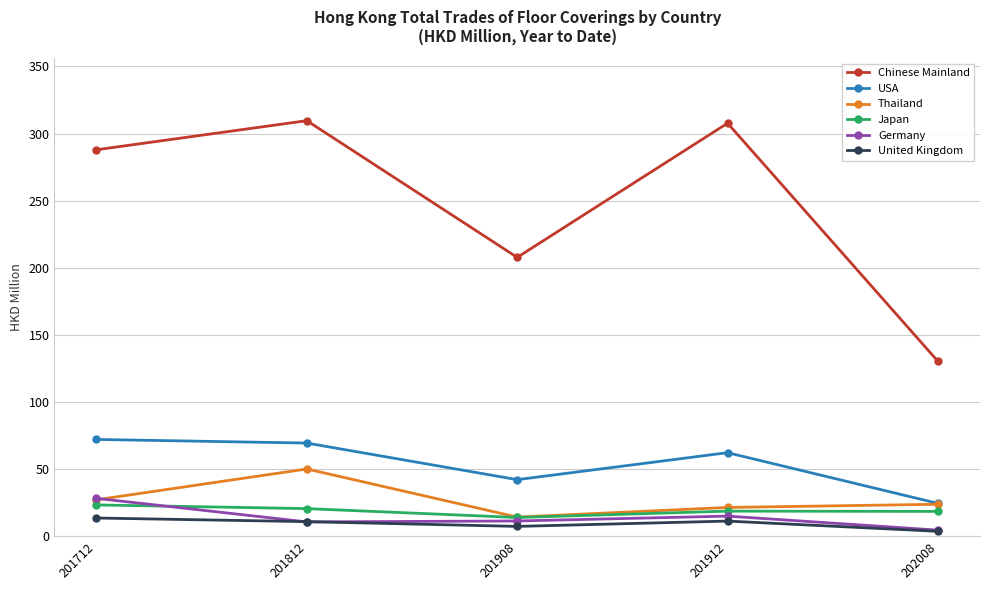

In Germany, how many points are higher than both neighbors (excluding endpoints)?

1